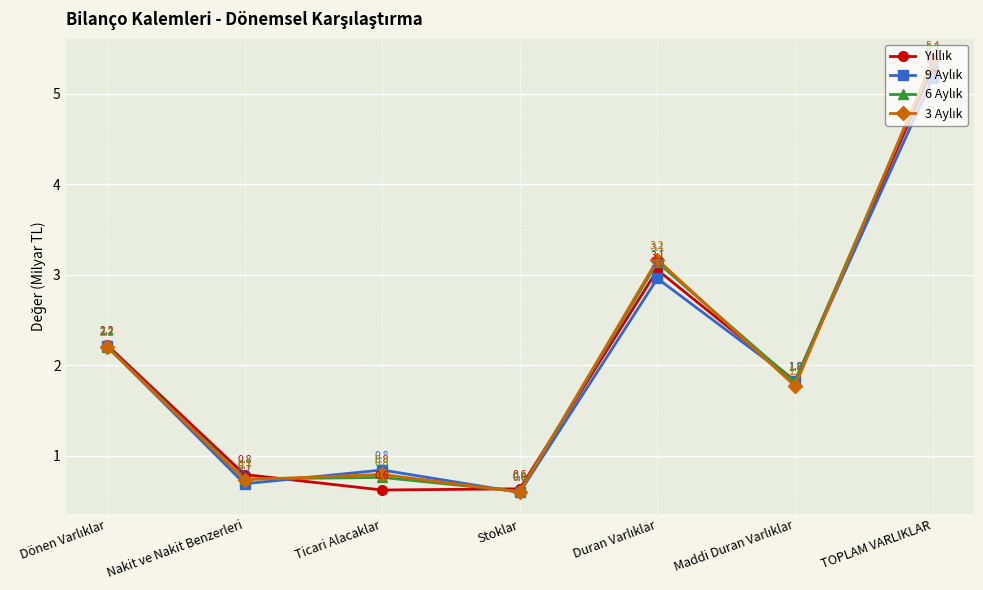

What position from the right is TOPLAM VARLIKLAR?

1